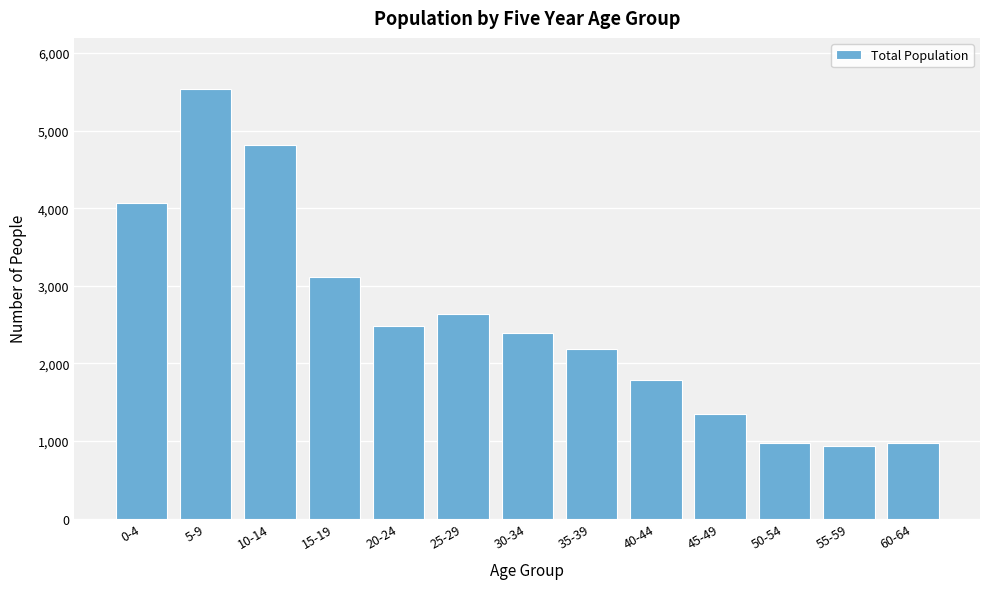

The value at 55-59 is 1307. True or false?

False